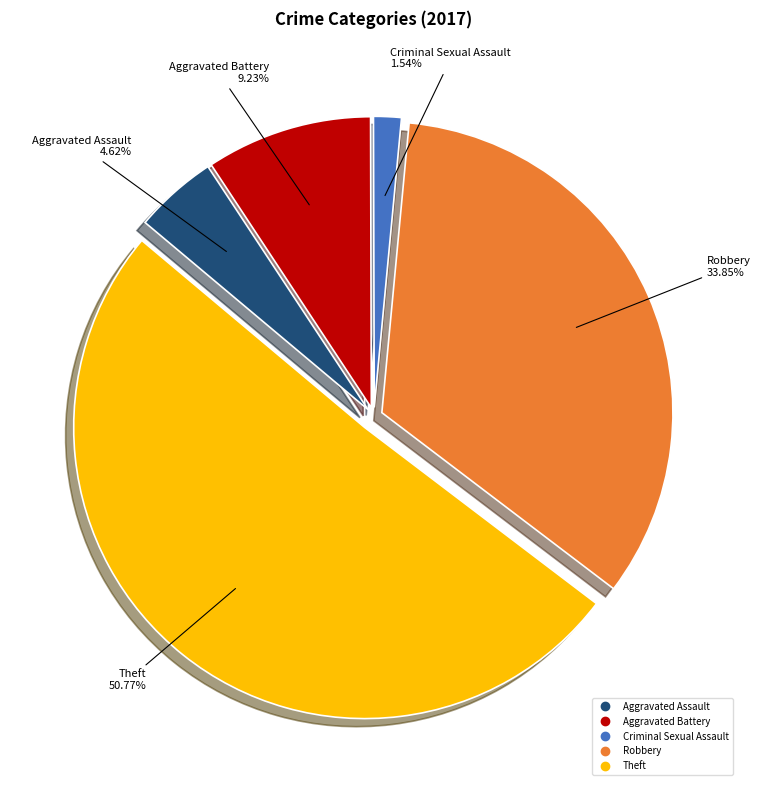

Does any single category account for the majority?

Yes